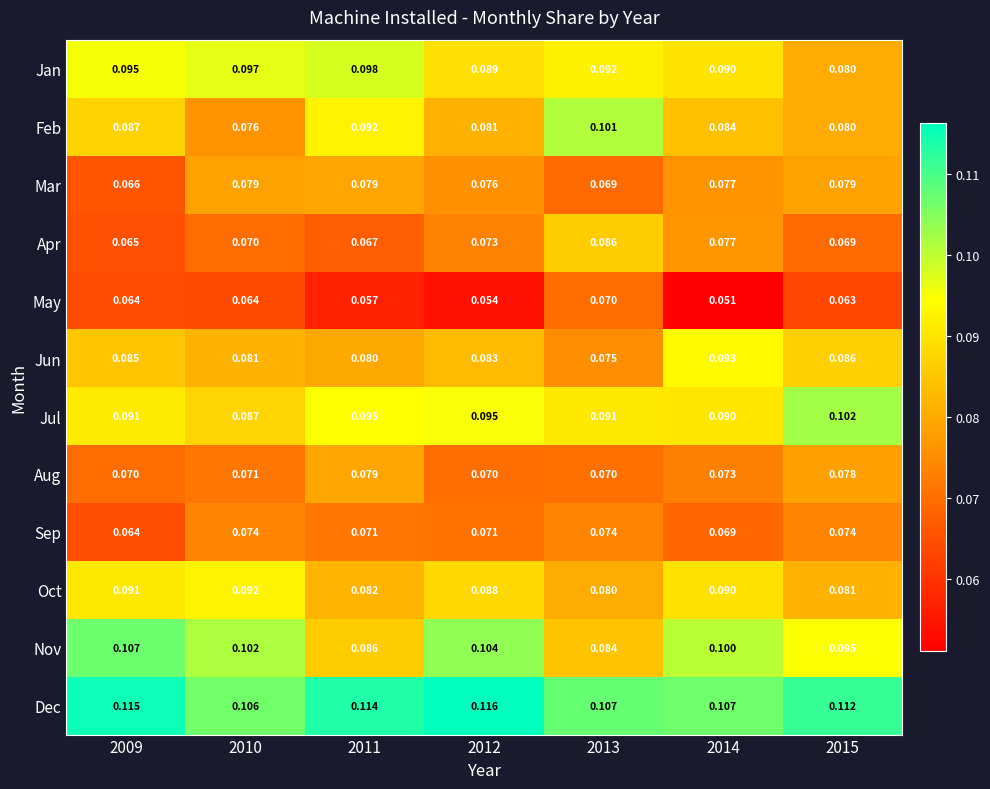

How many categories are shown in the chart?

7